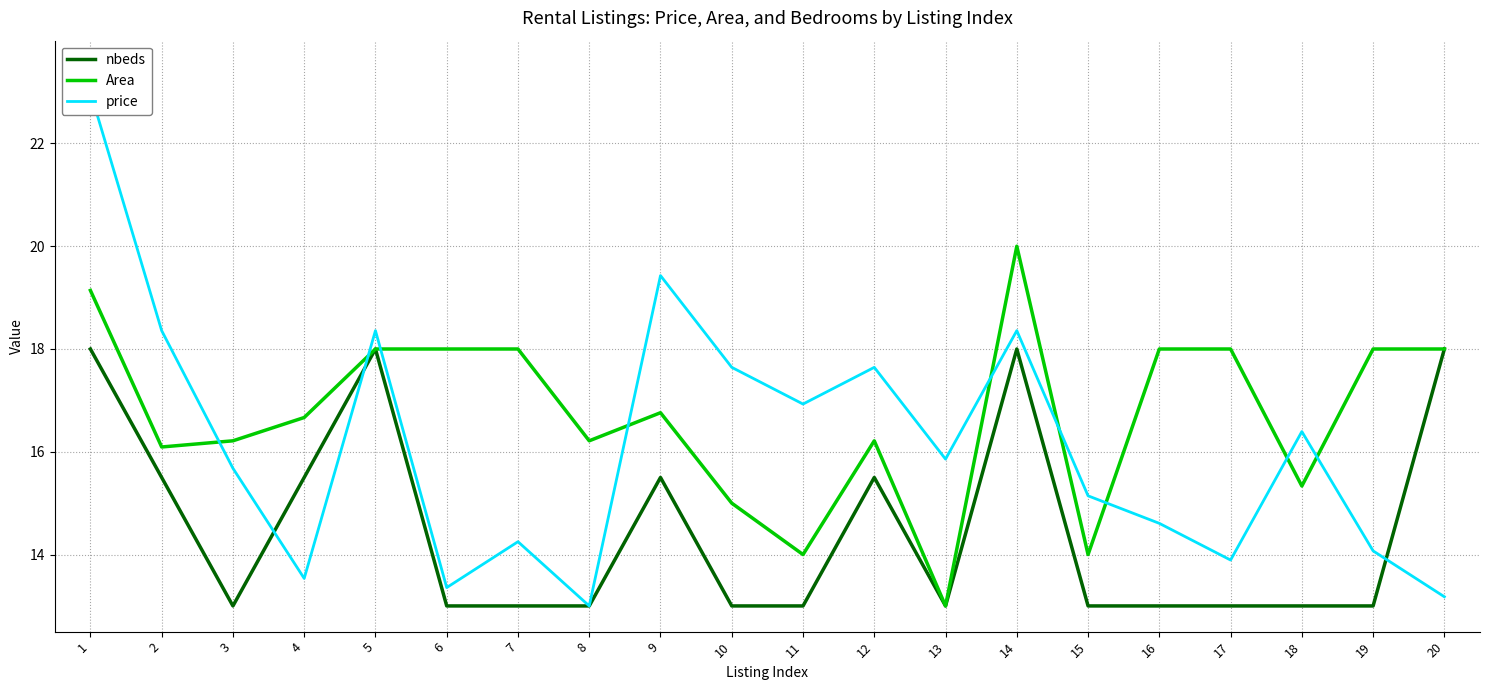

List the series in order of their overall mean, lowest first.

nbeds, price, Area